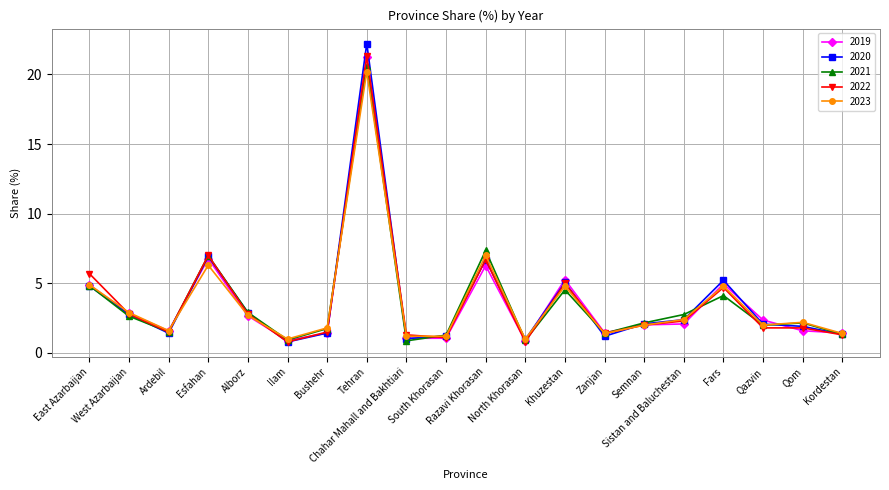

At how many categories does at least one series exceed 17?

1